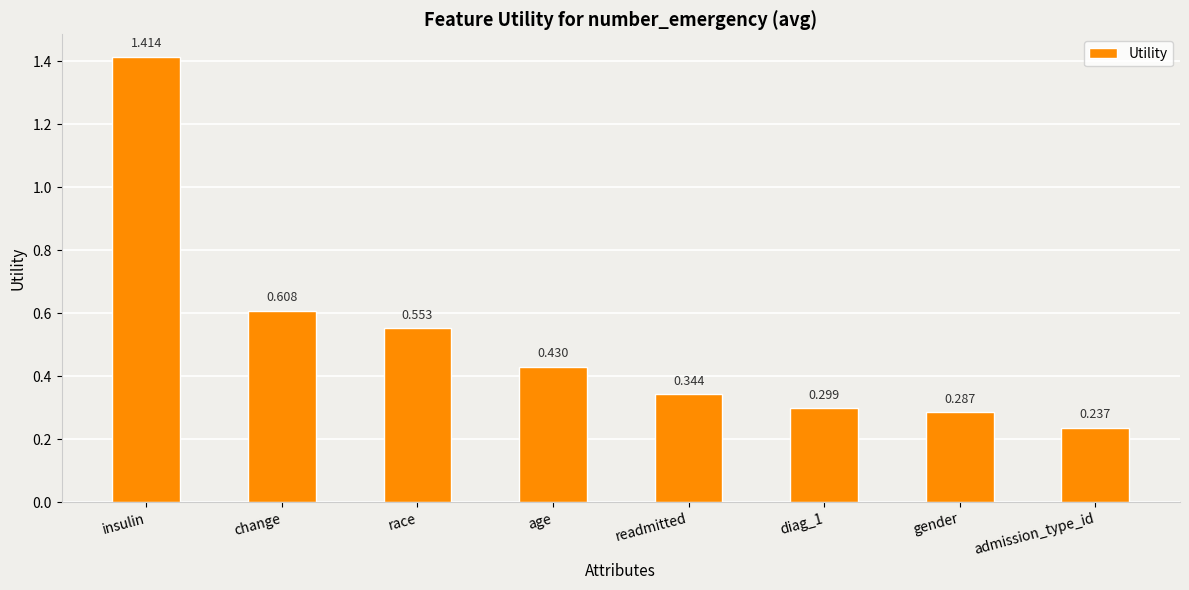

What is the label of the 6th bar from the right?

race